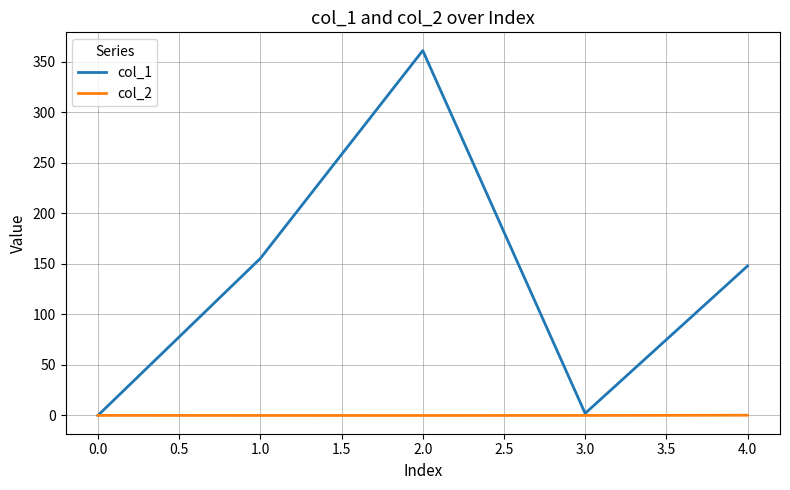

Rank the series by their average value, from lowest to highest.

col_2, col_1